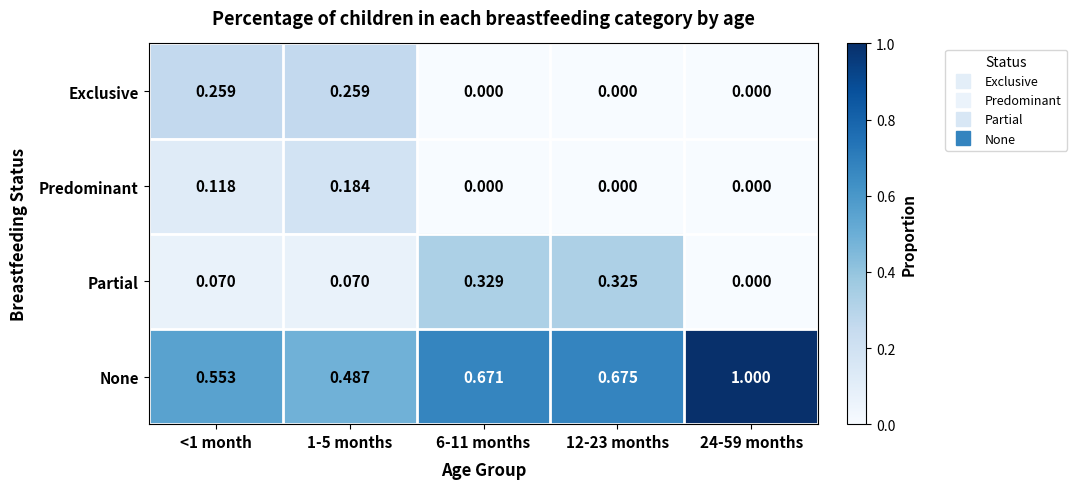

Rank the series by their maximum value, from highest to lowest.

None, Partial, Exclusive, Predominant